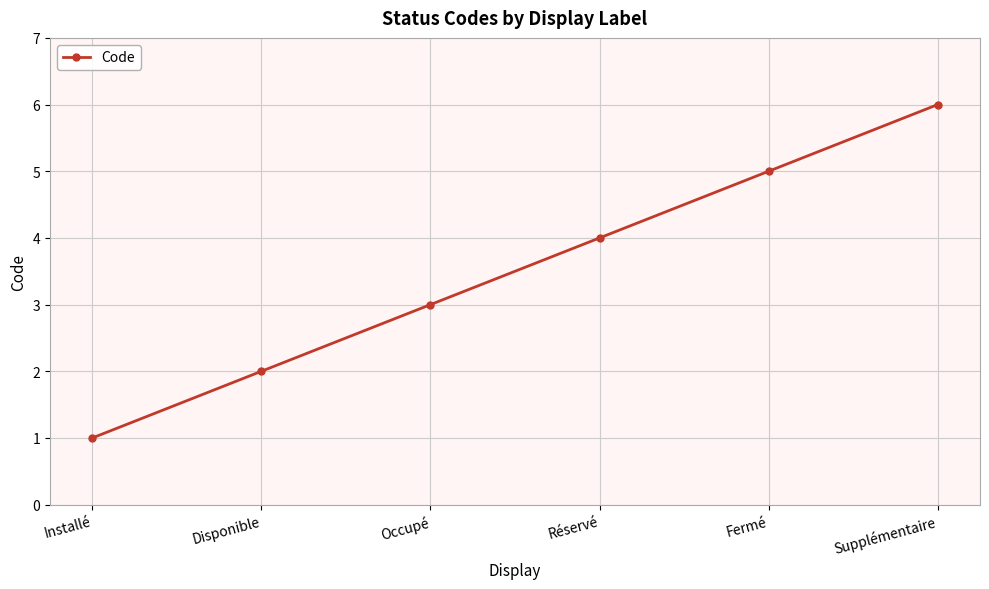

Reading left to right, list all the values displayed in this chart.

1	2	3	4	5	6